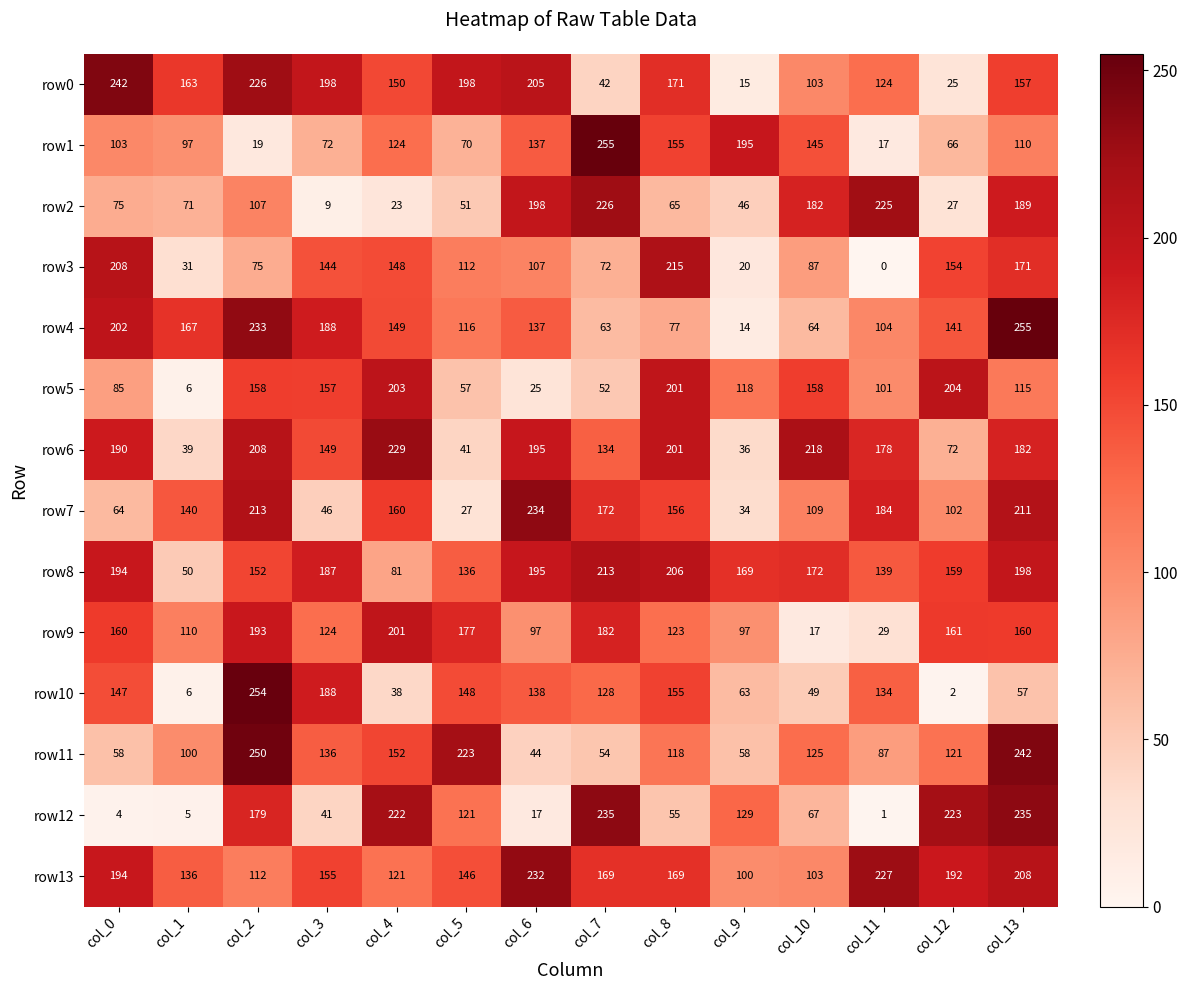

Is it true that row9 equals 24 at col_10?

False